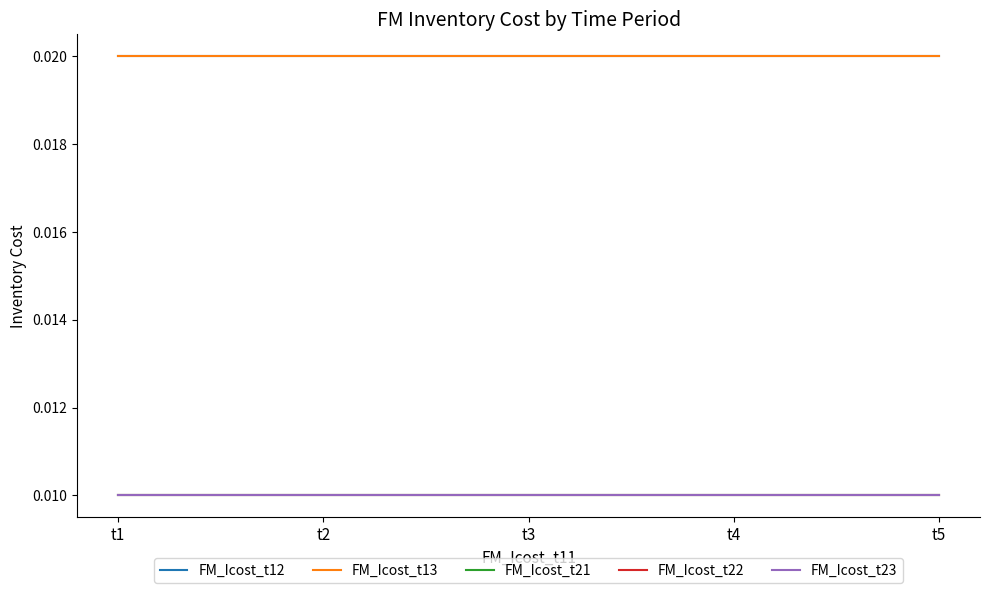

The value of FM_Icost_t22 at t5 is 0.0. True or false?

True